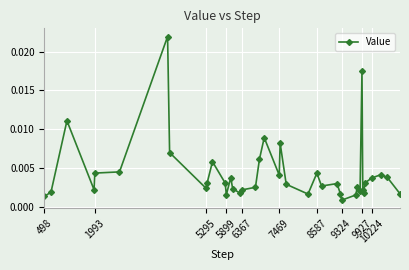

At which category does the chart reach its minimum across all series?

9324